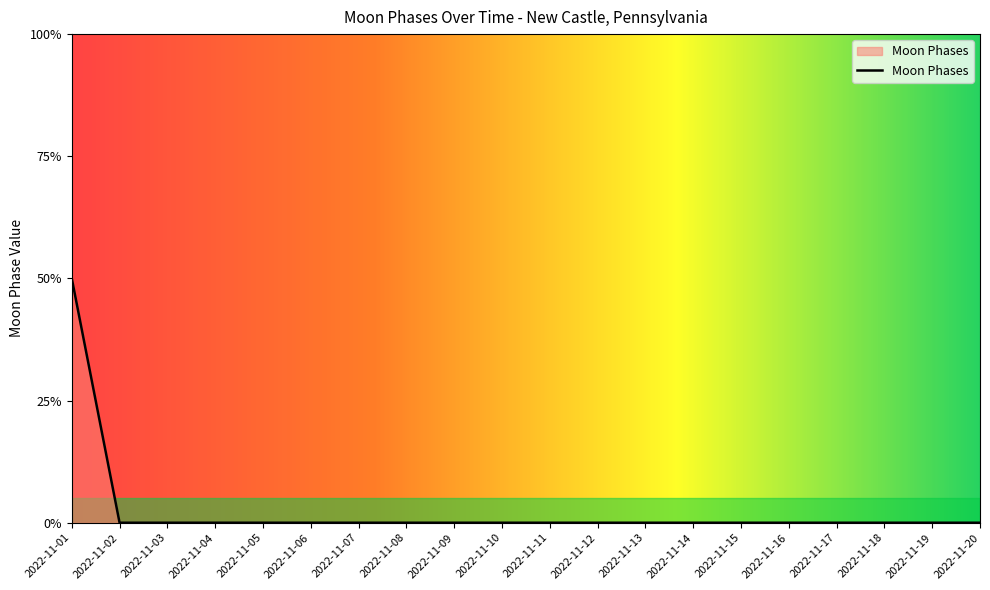

List the labels in order of value, largest first.

2022-11-01, 2022-11-02, 2022-11-03, 2022-11-04, 2022-11-05, 2022-11-06, 2022-11-07, 2022-11-08, 2022-11-09, 2022-11-10, 2022-11-11, 2022-11-12, 2022-11-13, 2022-11-14, 2022-11-15, 2022-11-16, 2022-11-17, 2022-11-18, 2022-11-19, 2022-11-20